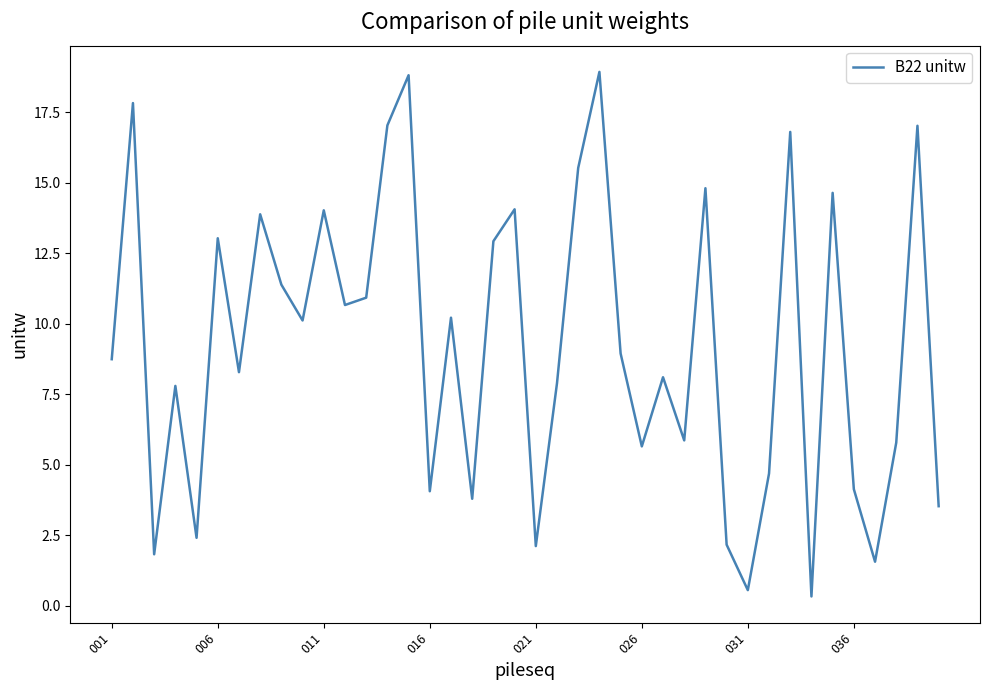

What is the maximum value shown in the chart?

18.9